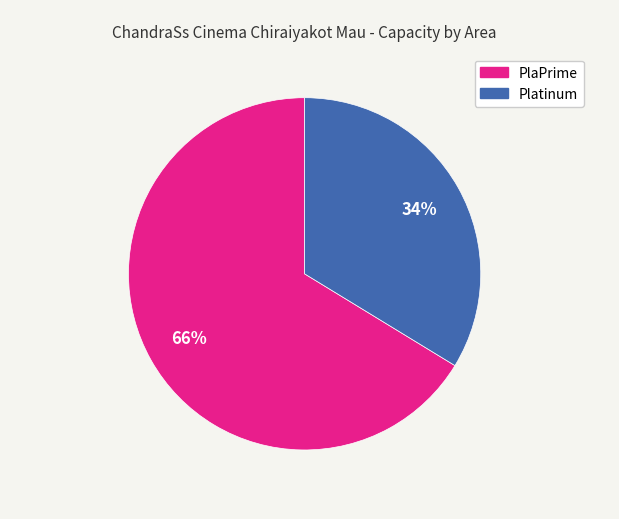

To the nearest percent, what is the average slice percentage?

50%